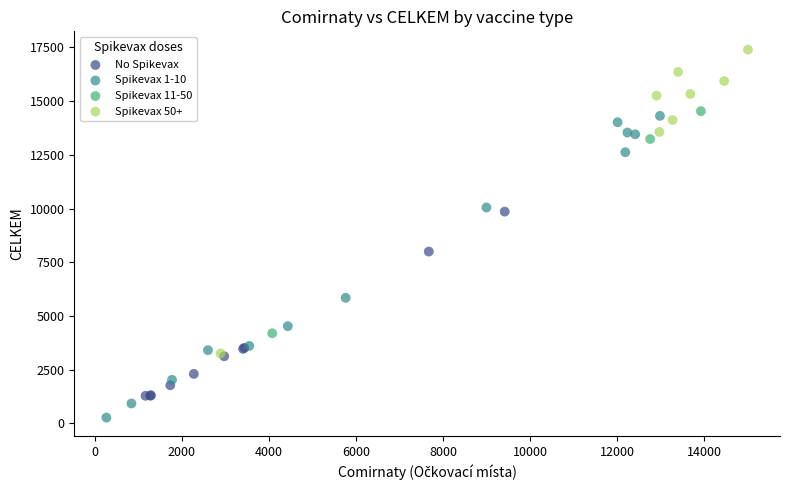

Which series contains the highest Y value?

Spikevax 50+